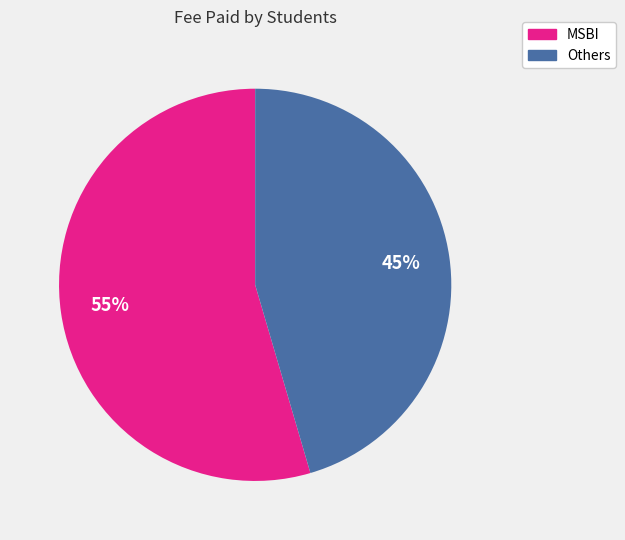

Is there a majority slice in this chart?

Yes